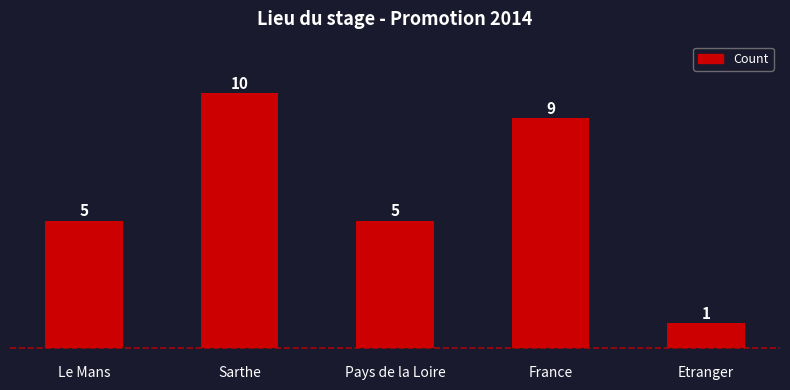

Between Sarthe and Pays de la Loire, which is larger?

Sarthe